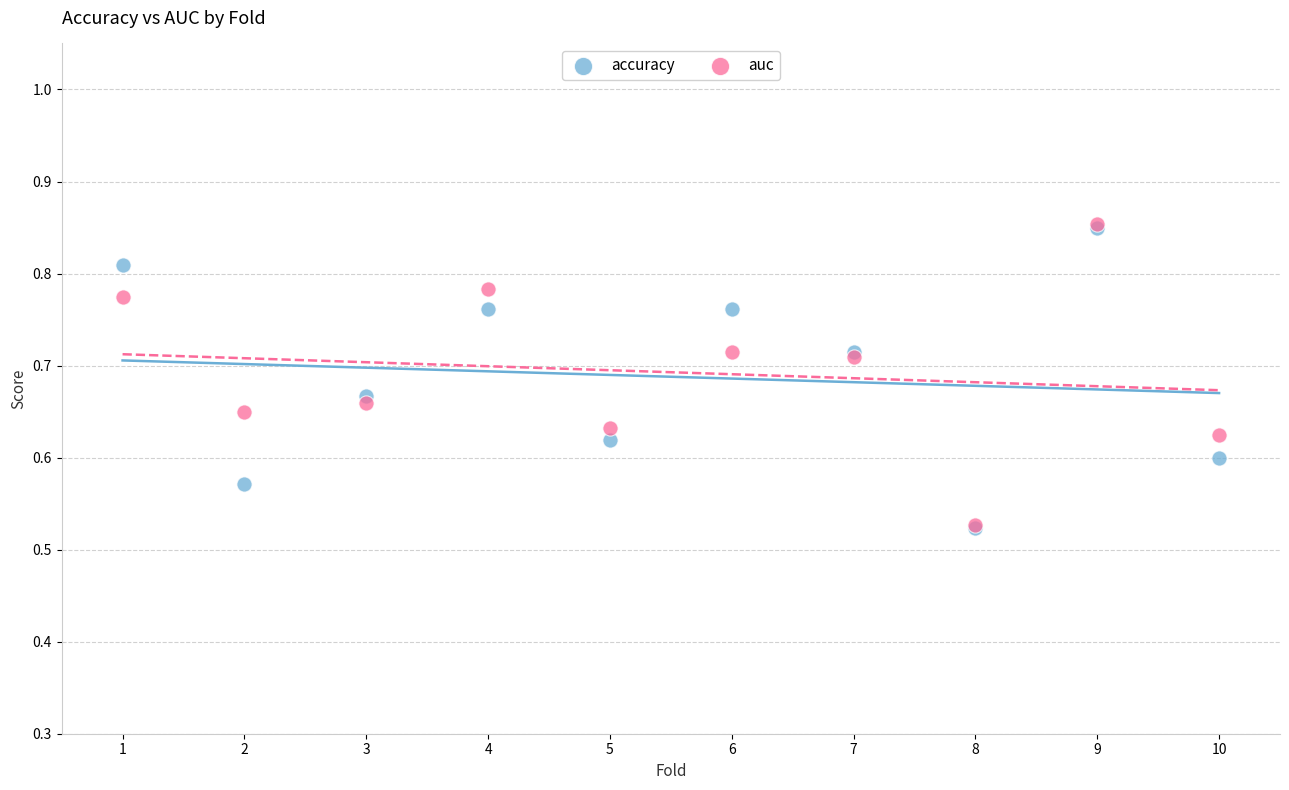

What are all the series names shown in the legend?

accuracy, auc